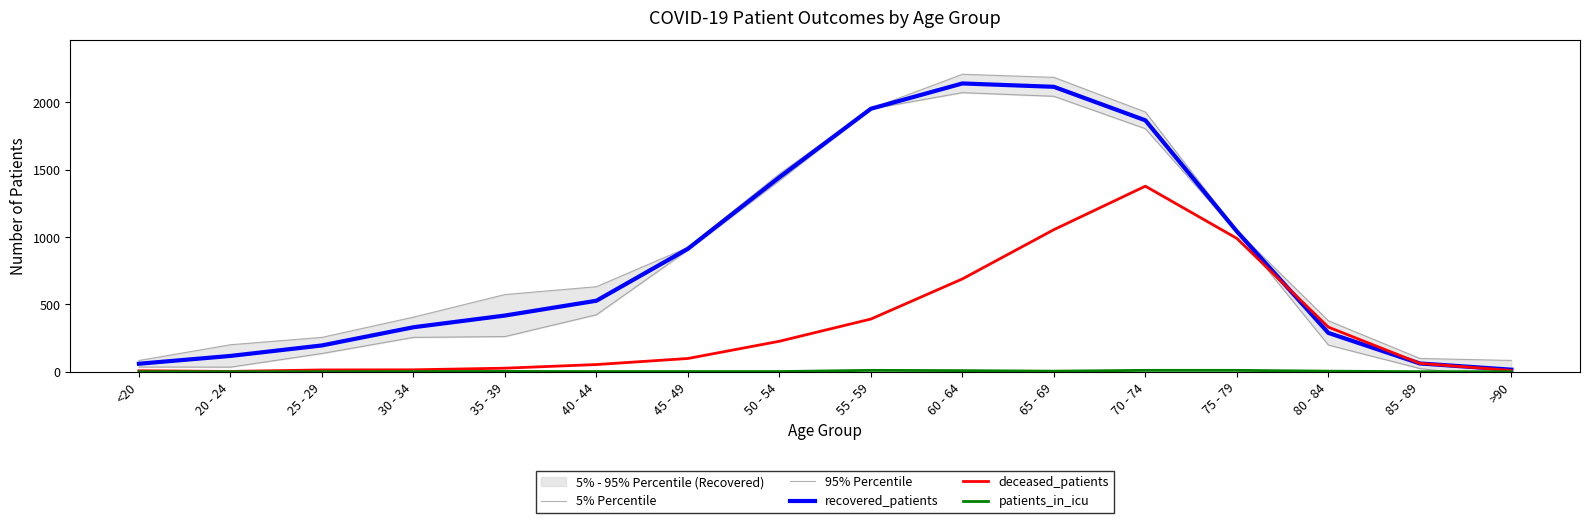

How many values in the 5% Percentile series exceed 422?

8